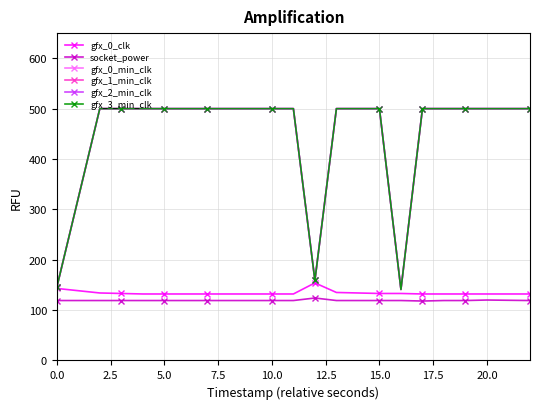

True or false: gfx_3_min_clk and gfx_1_min_clk intersect in this chart.

False